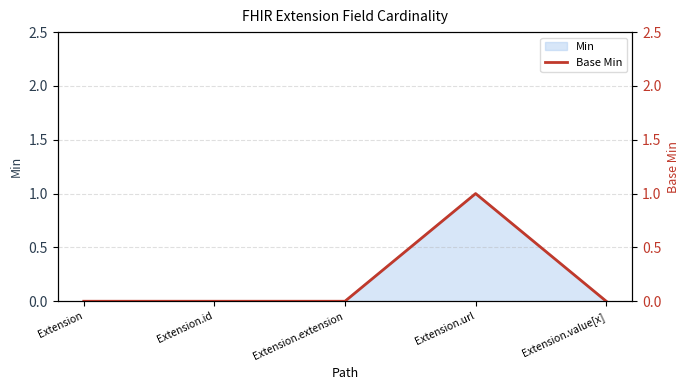

Where is the data nearest to the value 0?

Extension